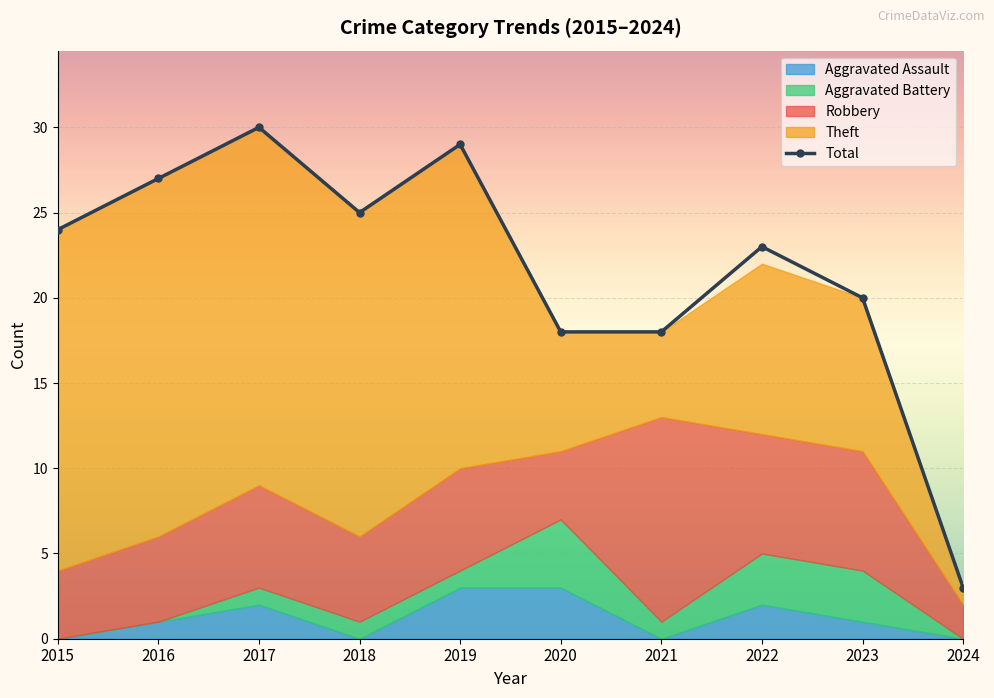

What is the value of the Robbery point at the 7th from the left?

12